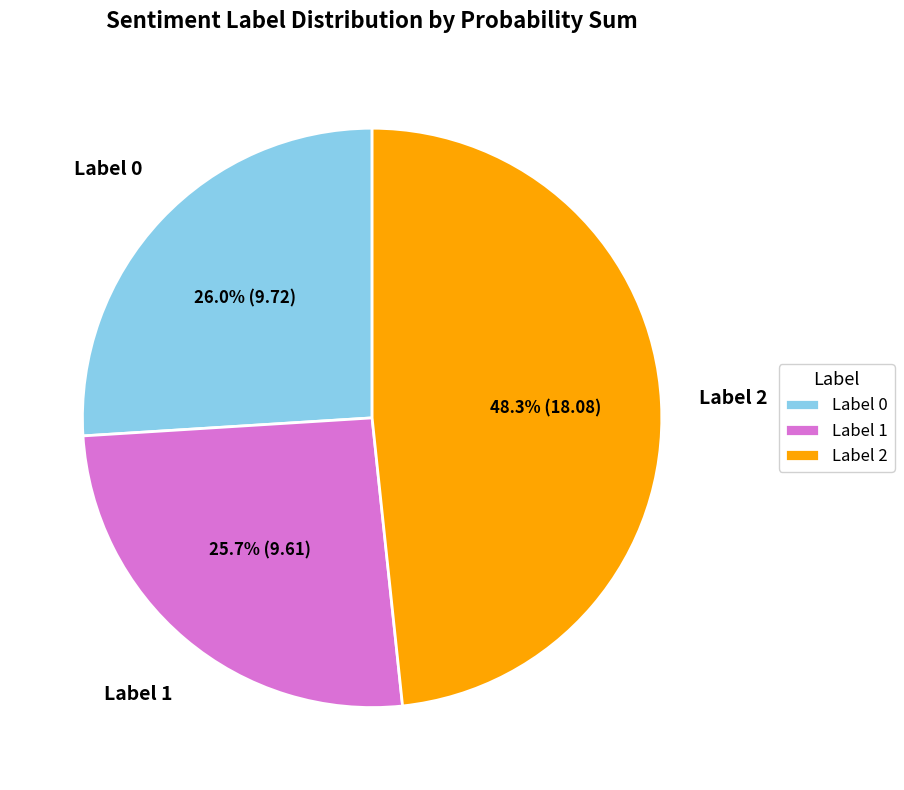

How many segments does this pie chart have?

3